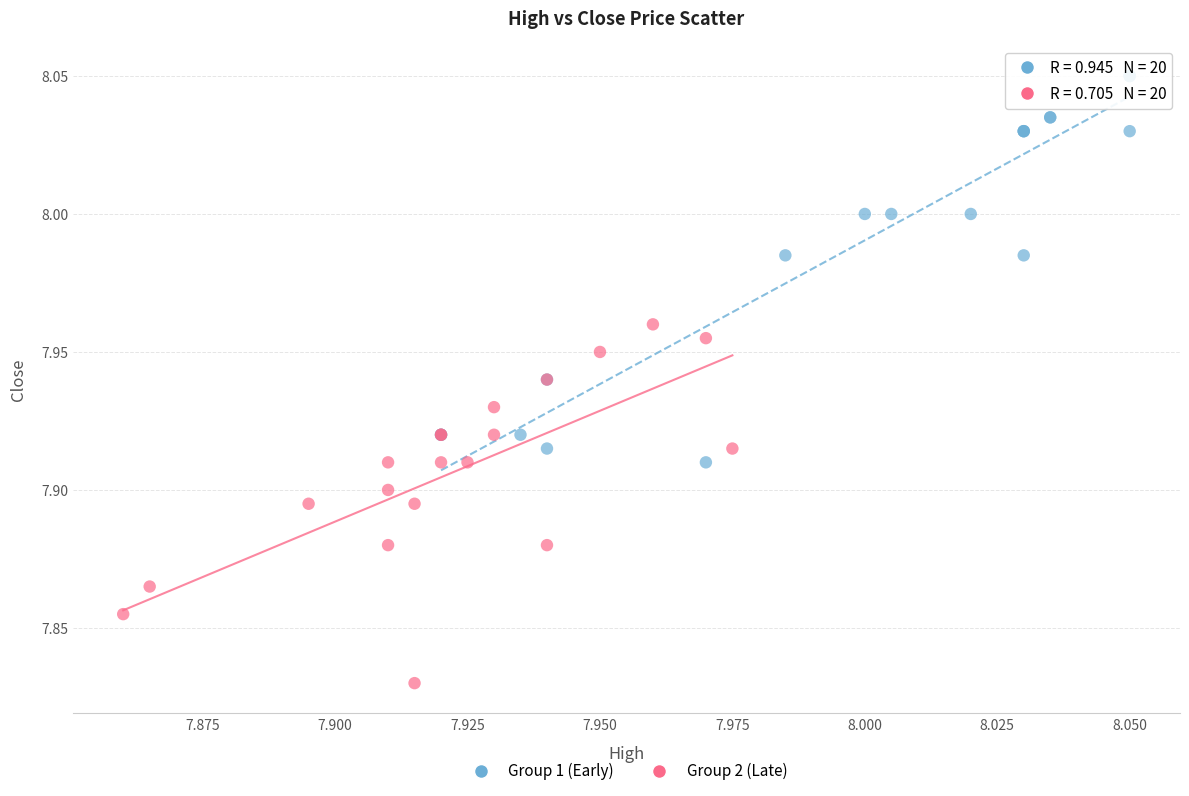

Which series reaches the minimum Y coordinate?

Group 2 (Late)